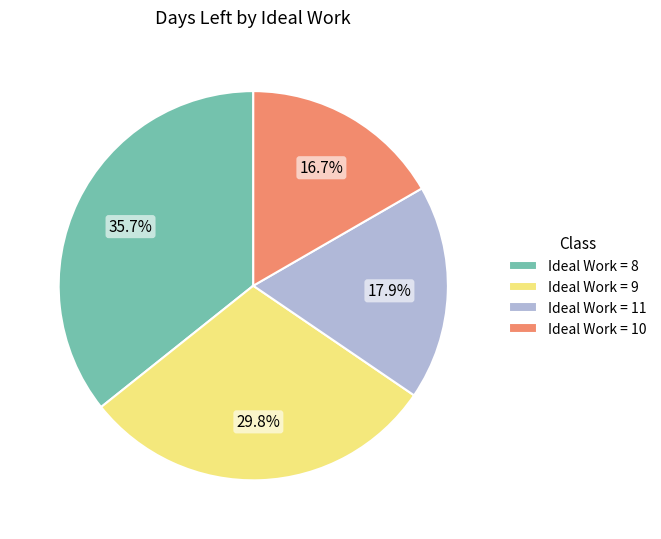

Is there a majority slice in this chart?

No